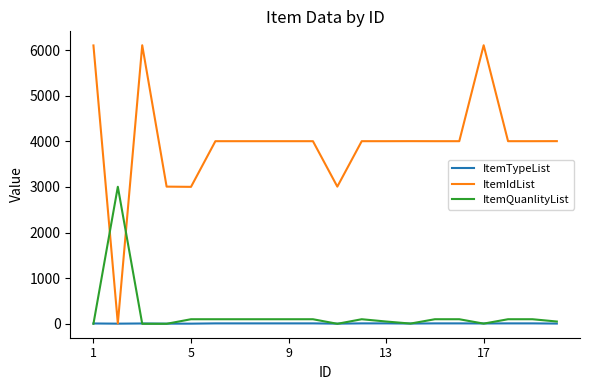

Rank the series by their maximum value, from highest to lowest.

ItemIdList, ItemQuanlityList, ItemTypeList